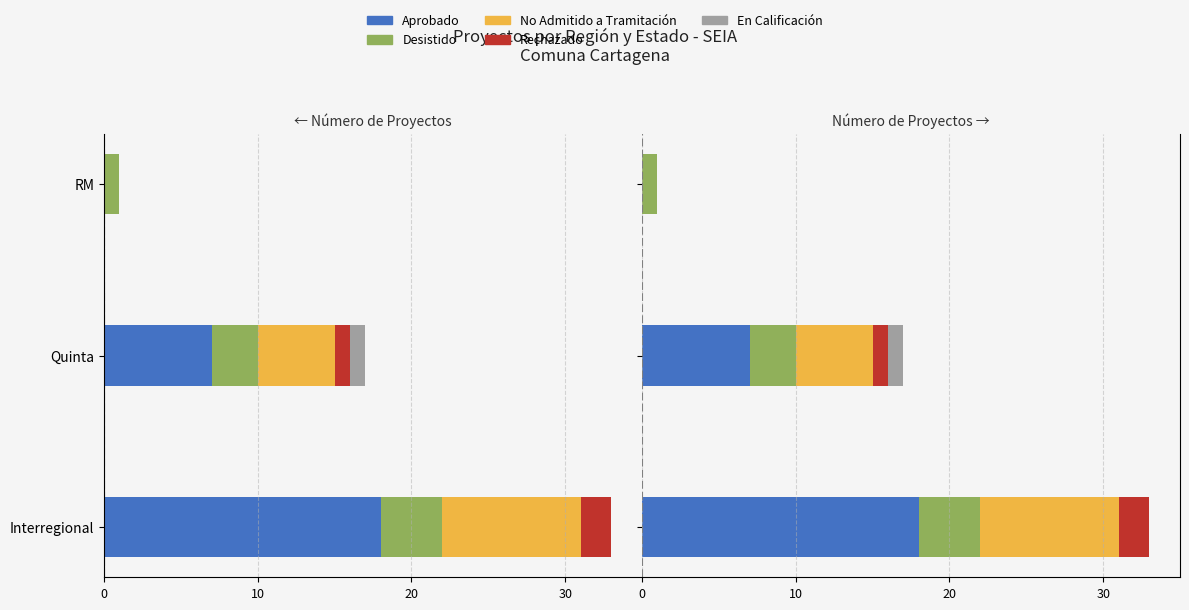

What is the spread (max minus min) of values at Interregional?

18